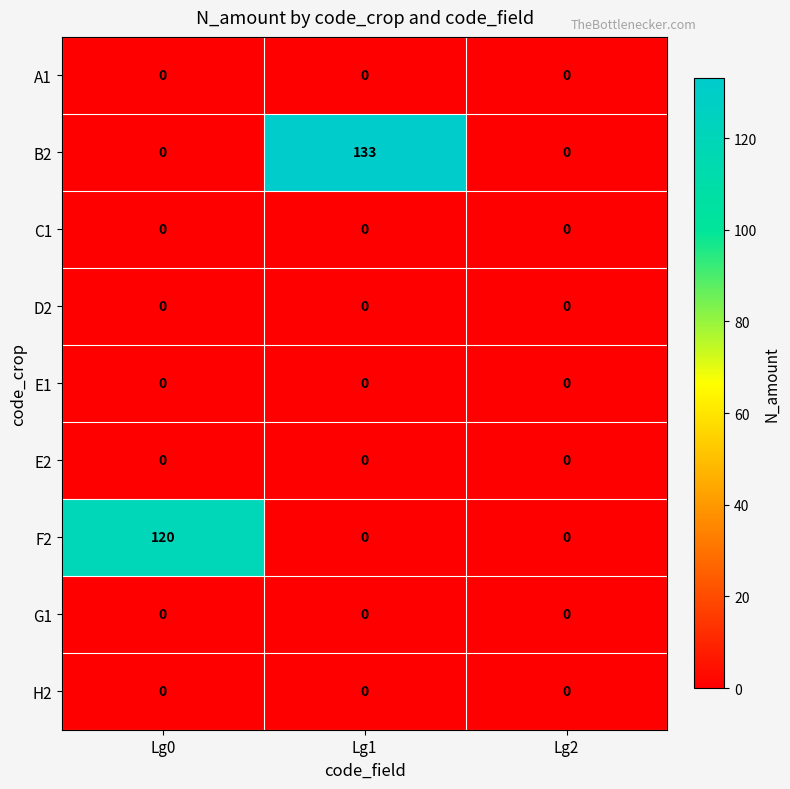

At how many categories does at least one series exceed 9?

2